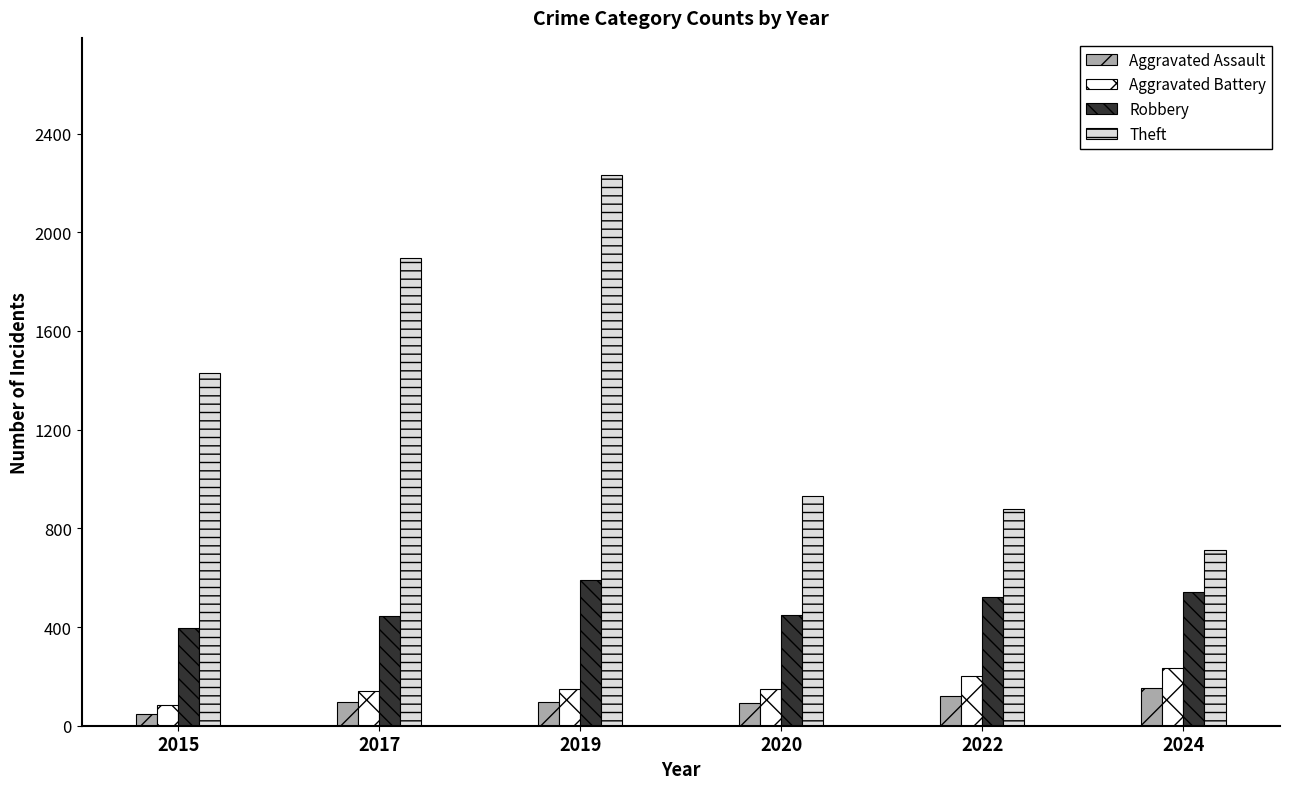

True or false: Aggravated Assault has a value of 95 at 2017.

True